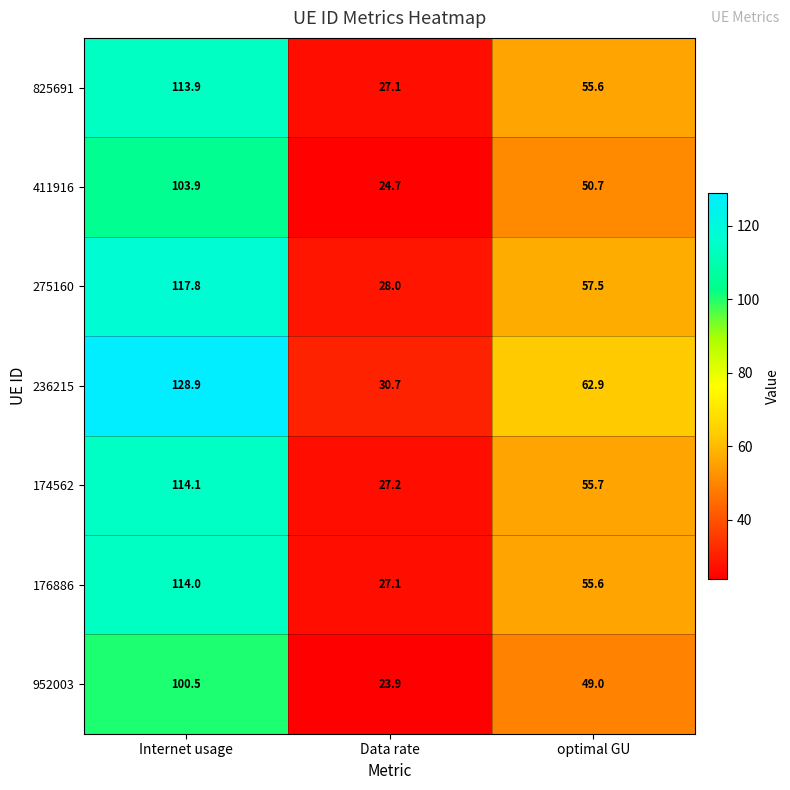

List the series in order of their peak value, lowest first.

952003, 411916, 825691, 176886, 174562, 275160, 236215